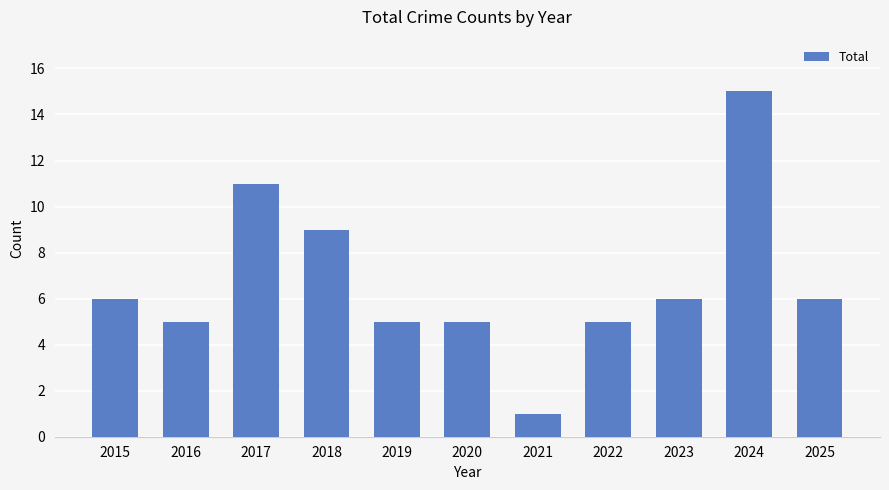

What is the maximum value shown in the chart?

15